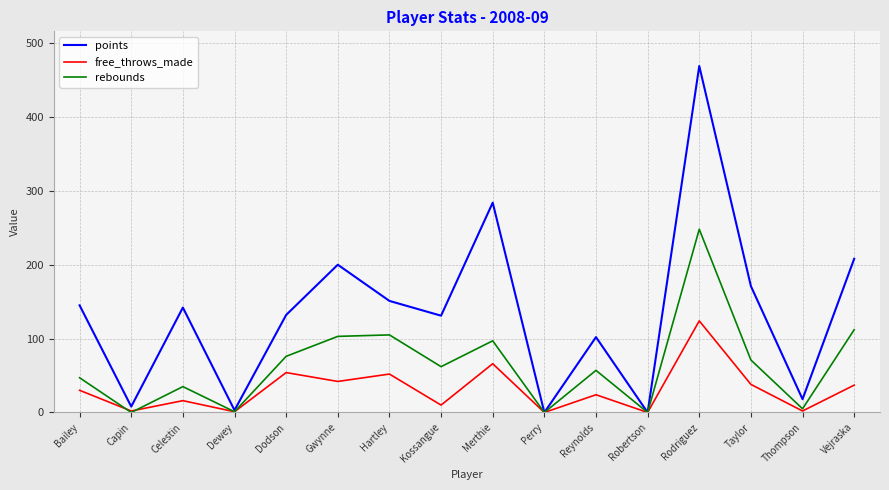

The value of points at Celestin is 142. True or false?

True